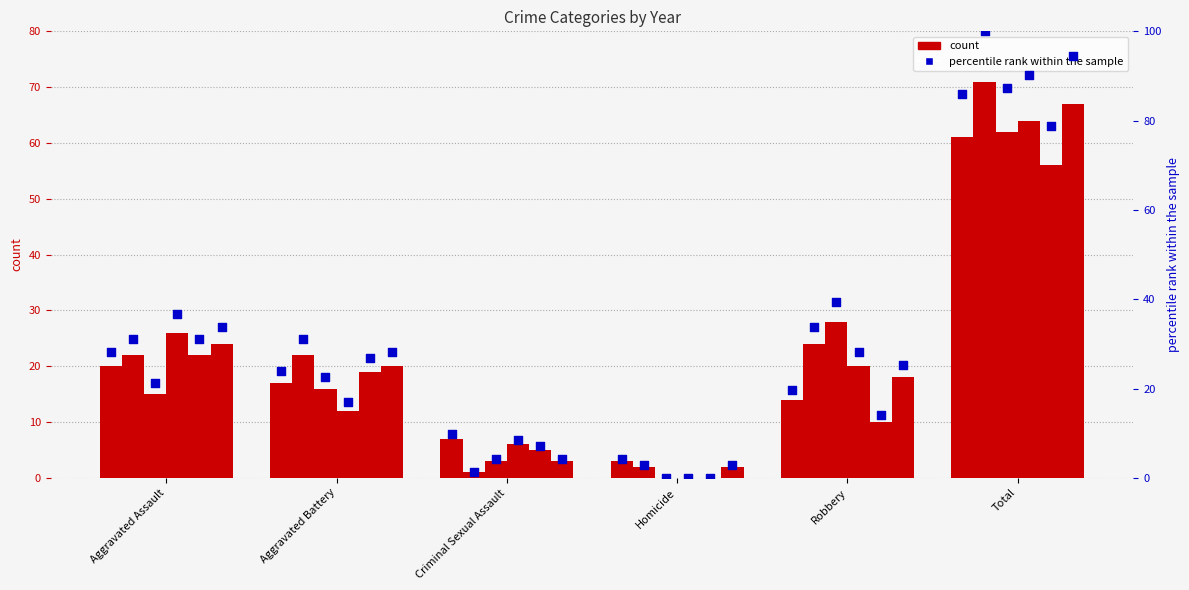

Between Aggravated Battery and Homicide, which is larger?

Aggravated Battery